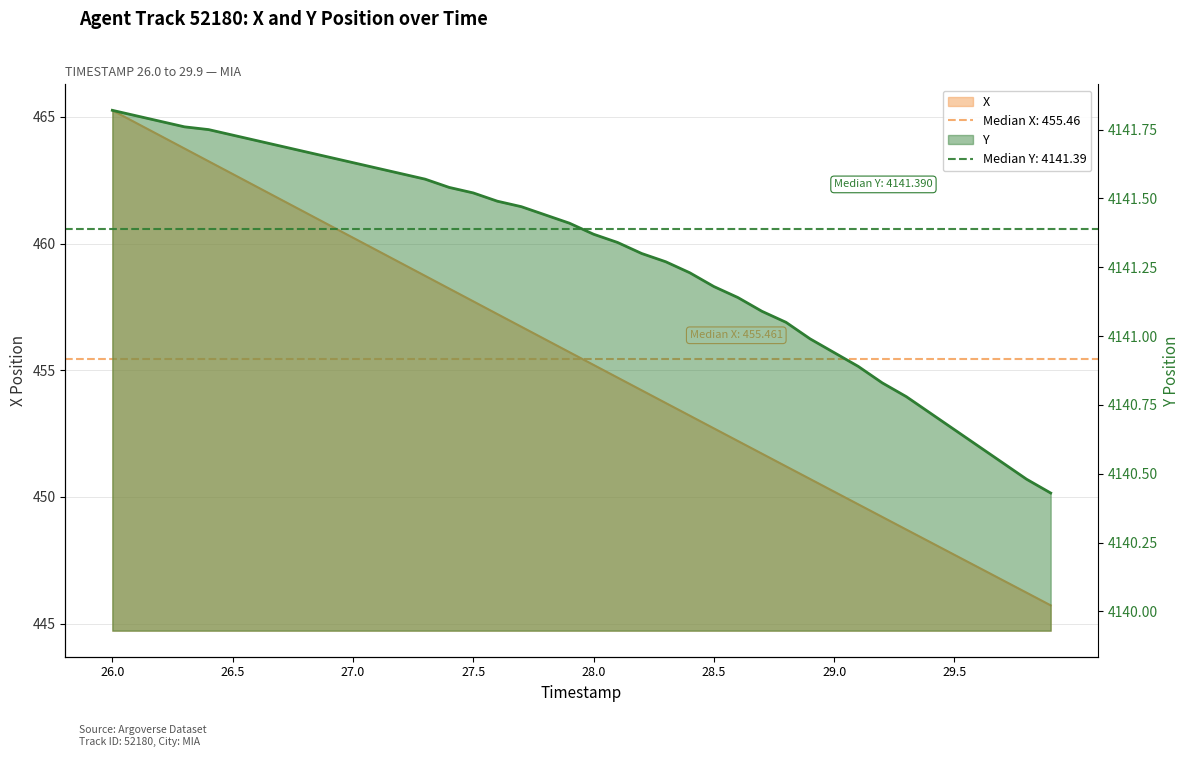

How many data points does each series have?

40